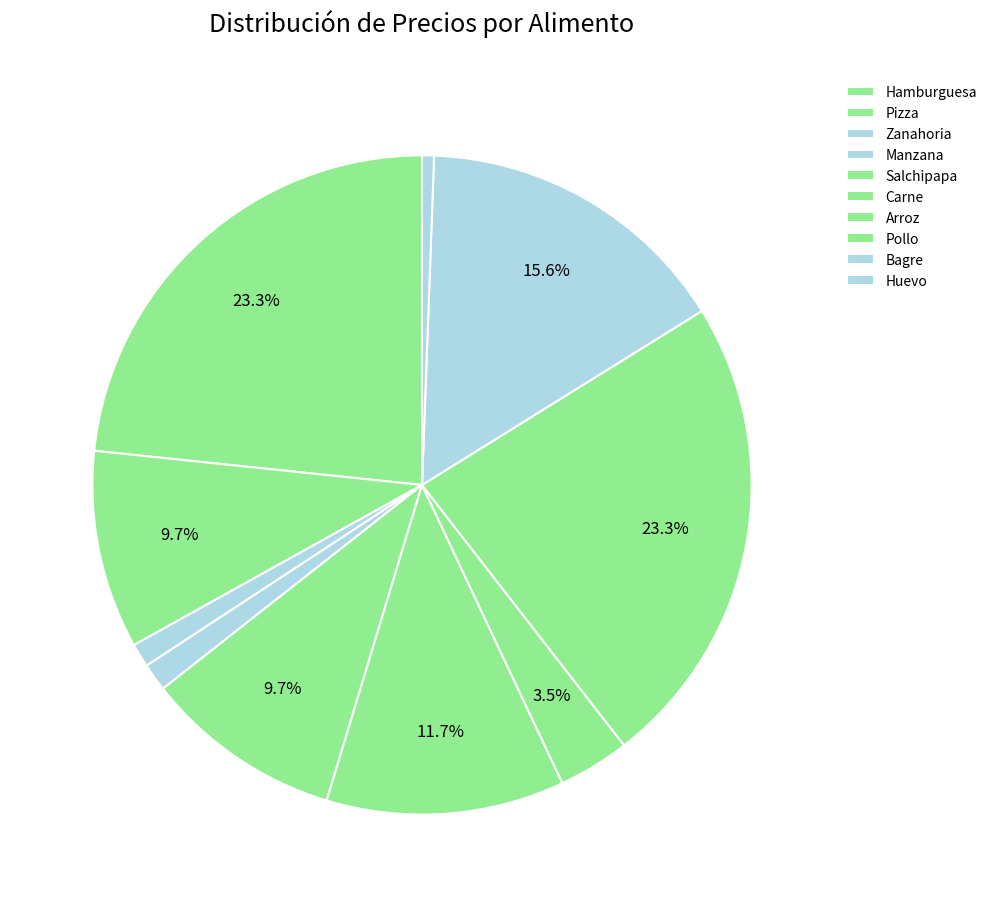

Which slice is the smallest?

Huevo